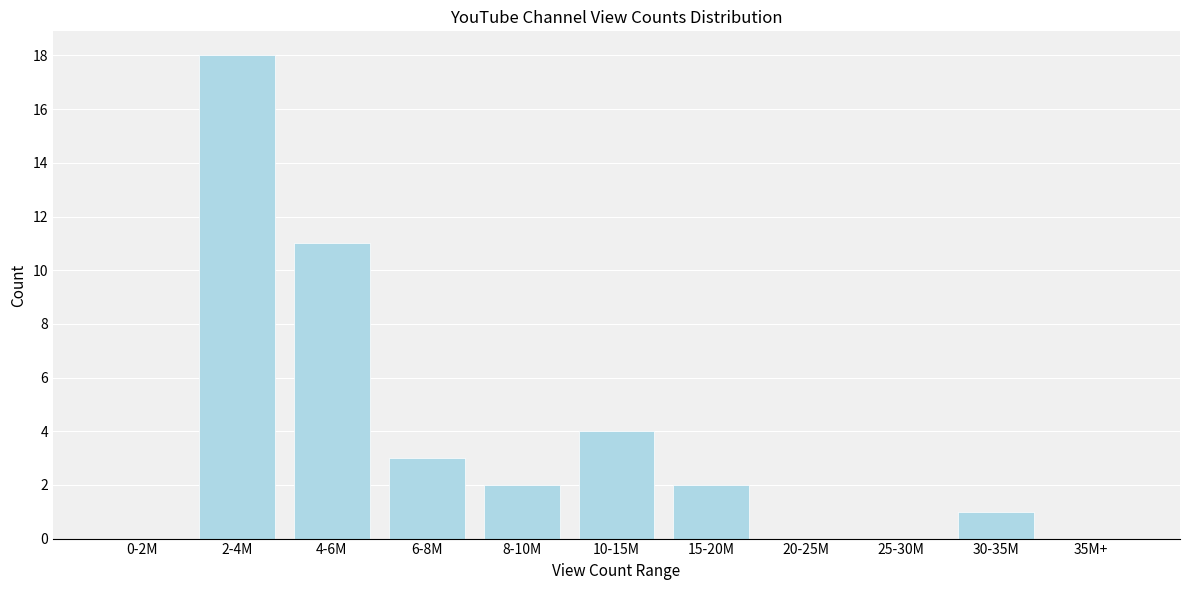

Reading right to left, list all the values displayed in this chart.

35M+=0	30-35M=1	25-30M=0	20-25M=0	15-20M=2	10-15M=4	8-10M=2	6-8M=3	4-6M=11	2-4M=18	0-2M=0